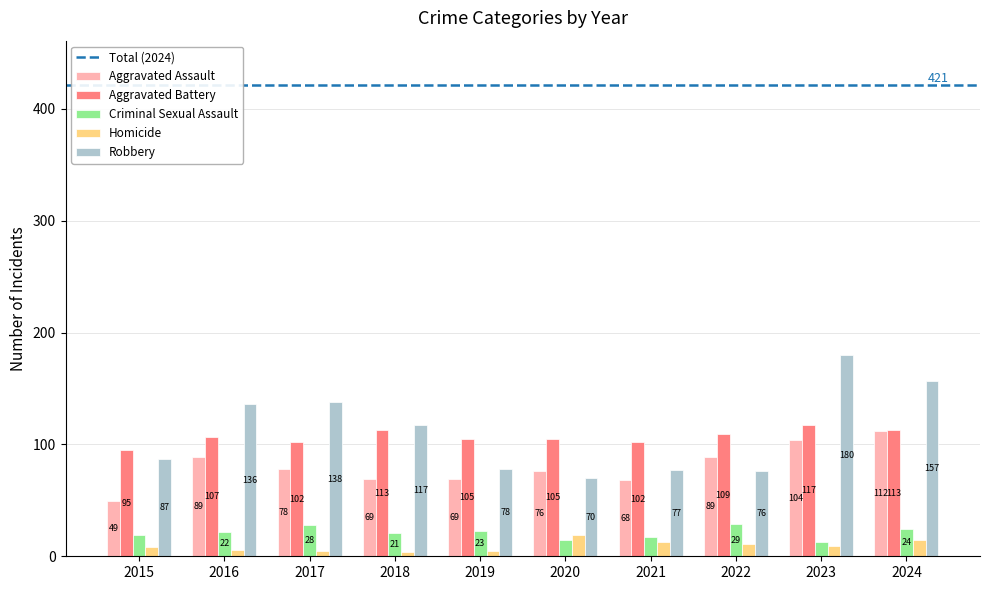

Which category has the highest value in the Aggravated Battery series?

2023